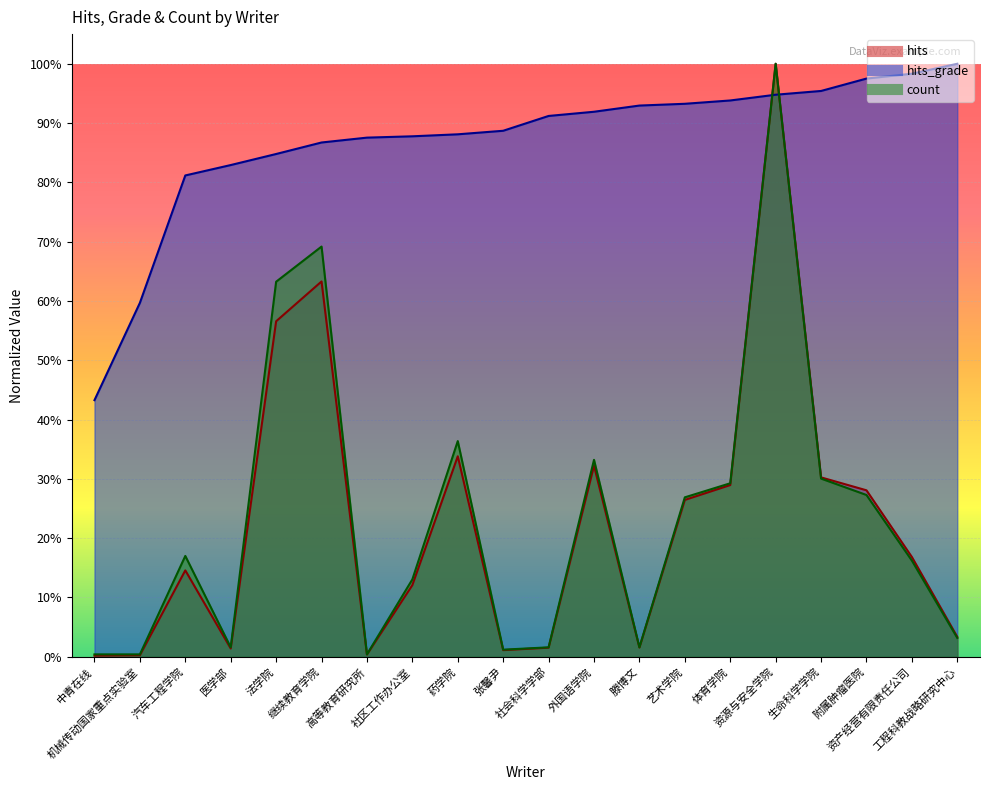

What is the label of the 9th point from the right?

外国语学院